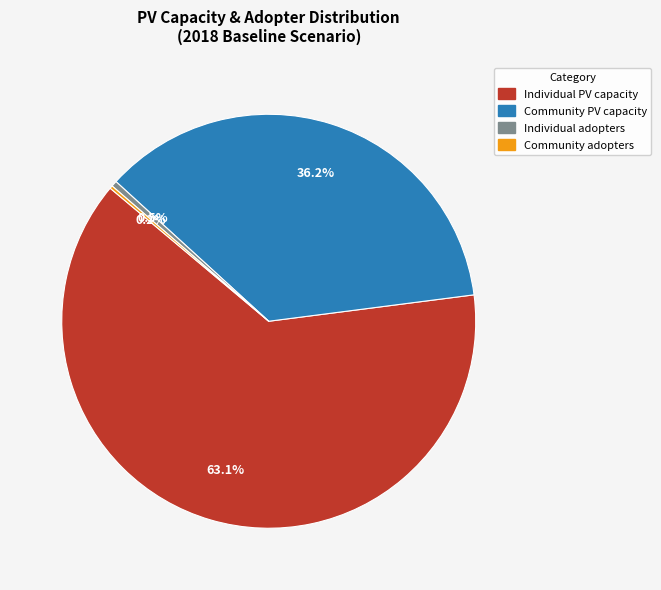

Do Individual PV capacity and Community PV capacity together represent more than half of the pie?

Yes